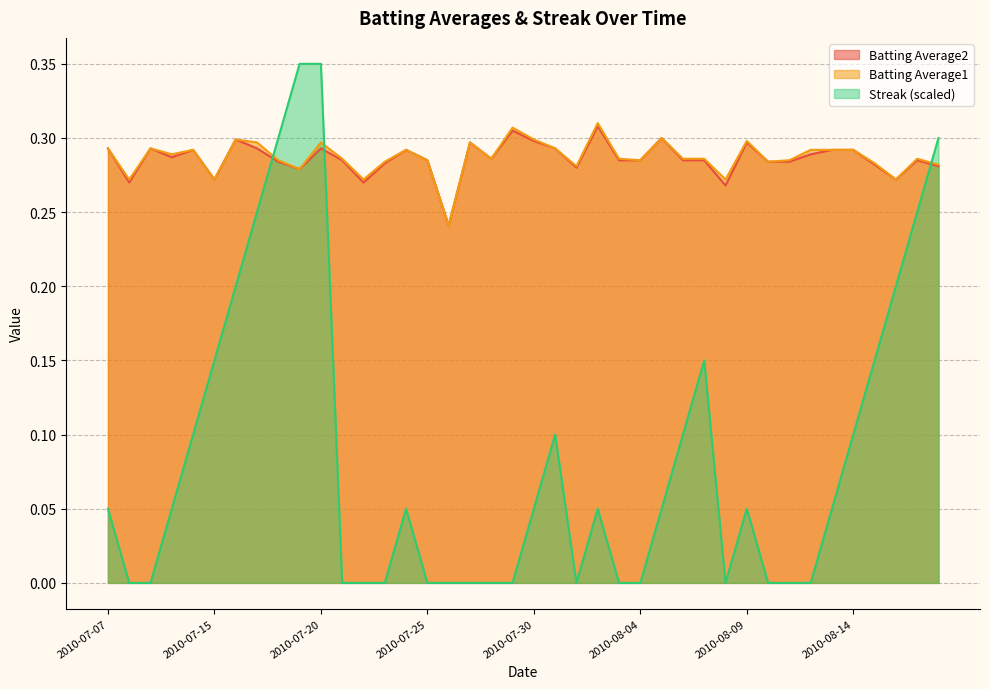

What are all the series names shown in the legend?

Batting Average2, Batting Average1, Streak (scaled)